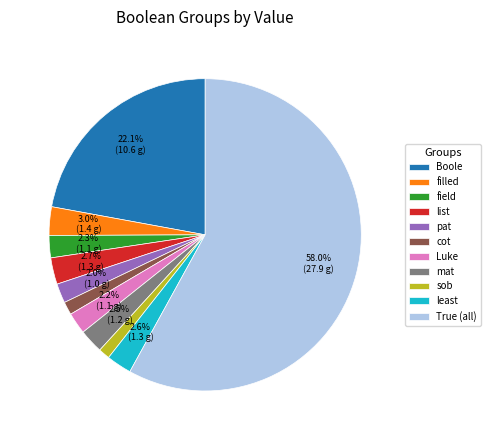

To the nearest percent, what is the average slice percentage?

9%